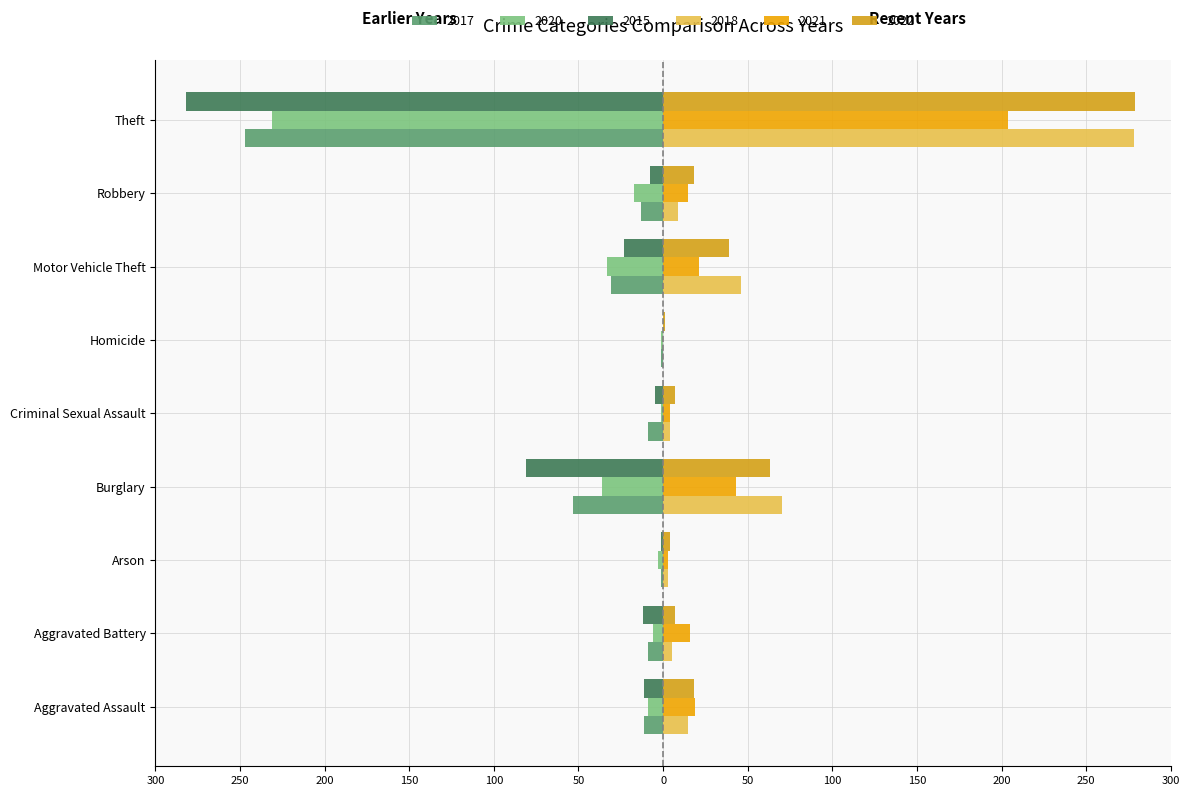

Rank the series by their maximum value, from highest to lowest.

2022, 2018, 2021, 2015, 2017, 2020